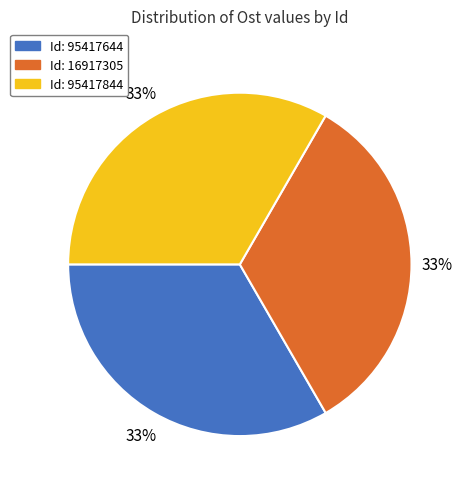

To the nearest percent, what is the average slice percentage?

33%